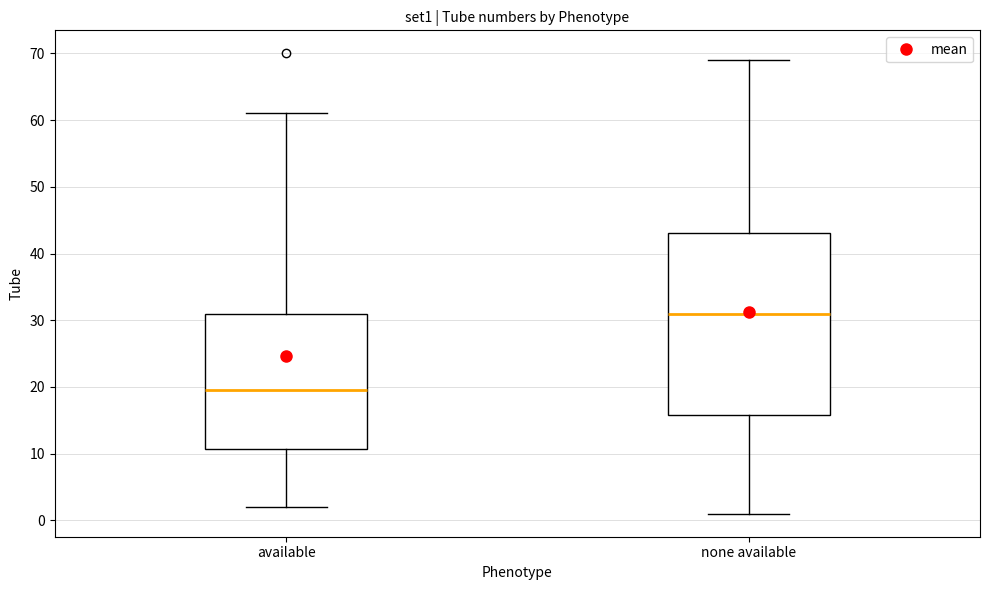

Reading left to right, transcribe this box plot: for each box, give where its median line is, the range the box spans, and where its two whiskers end, as read against the y-axis. The values are not printed on the chart, so give them approximately, as read against the axis.

available: median 20, box 11 to 31, whiskers 2 to 61
none available: median 31, box 16 to 43, whiskers 1 to 69